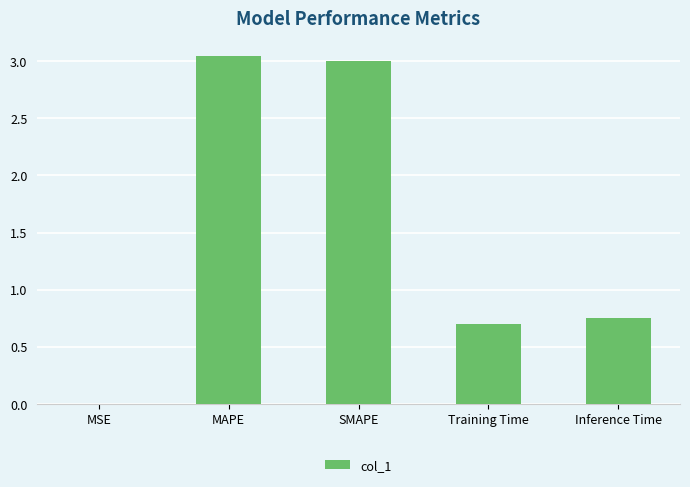

What is the sum of all values?

7.5